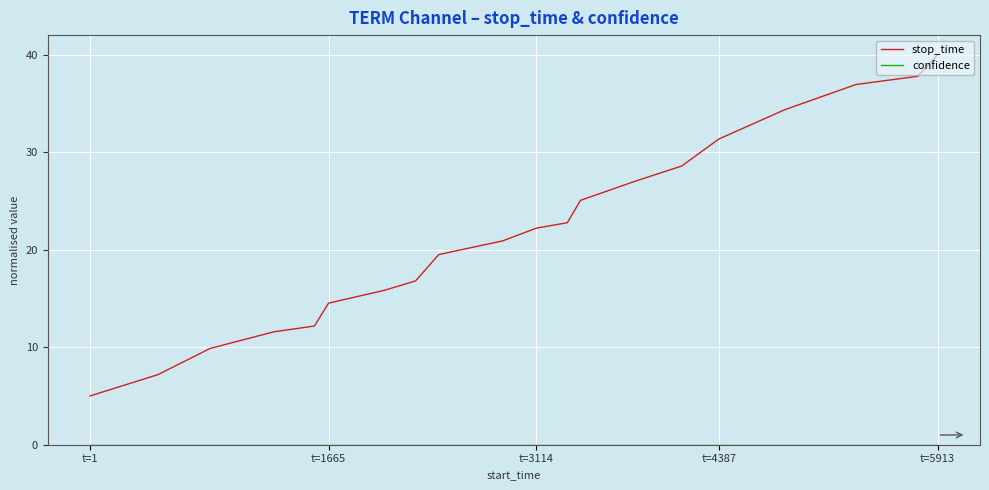

Which series has the largest total across all categories?

stop_time